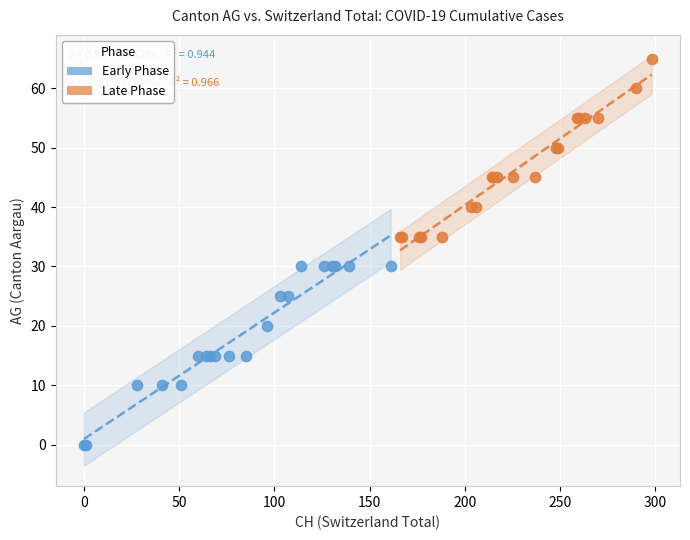

Which series reaches the minimum Y coordinate?

Early Phase